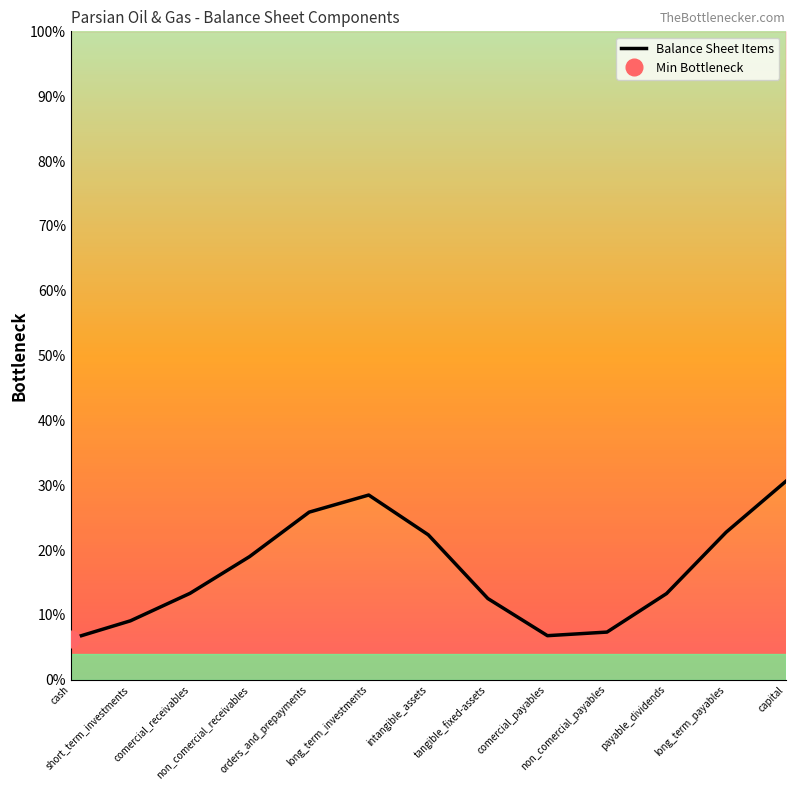

List the labels in order of value, smallest first.

cash, comercial_payables, non_comercial_payables, short_term_investments, tangible_fixed-assets, payable_dividends, comercial_receivables, non_comercial_receivables, intangible_assets, long_term_payables, orders_and_prepayments, long_term_investments, capital